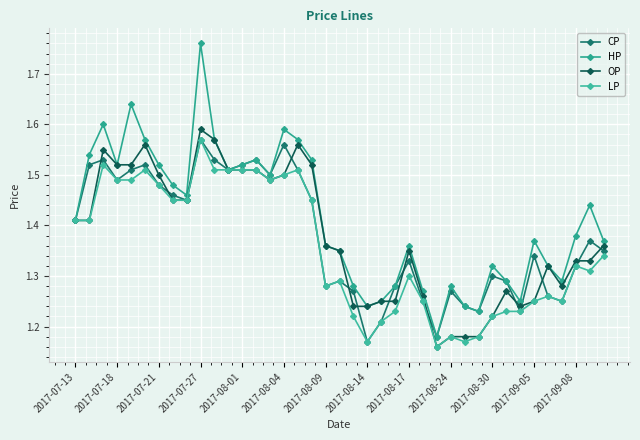

Does the chart have visible grid lines?

Yes